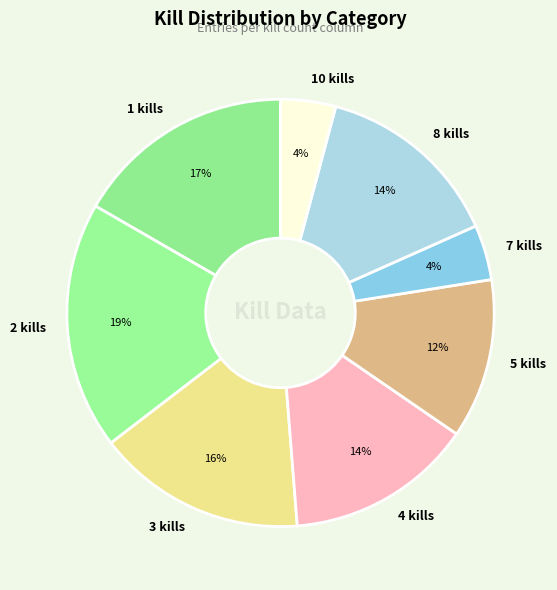

To the nearest percent, what percentage of the pie is 1 kills?

17%